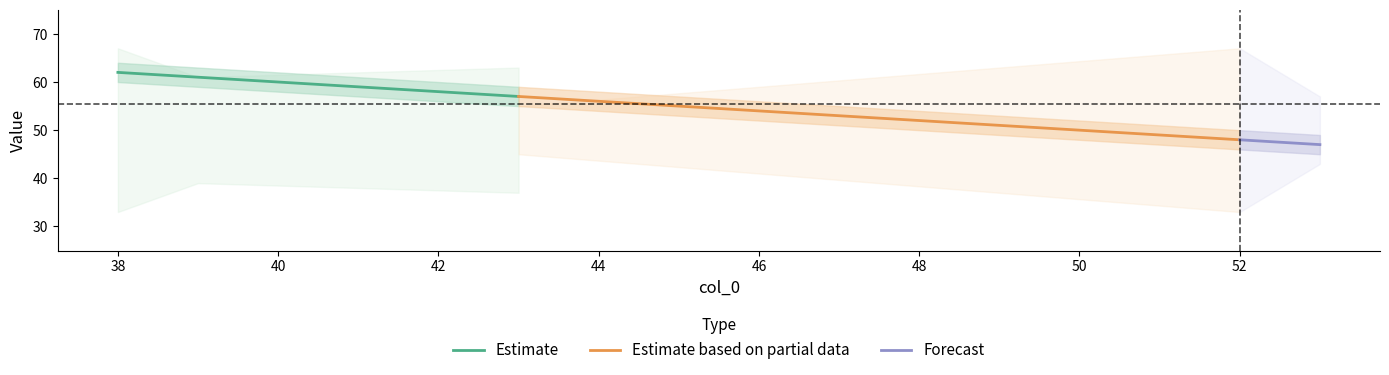

What is the difference between the maximum and minimum values in the col_1 series?

15